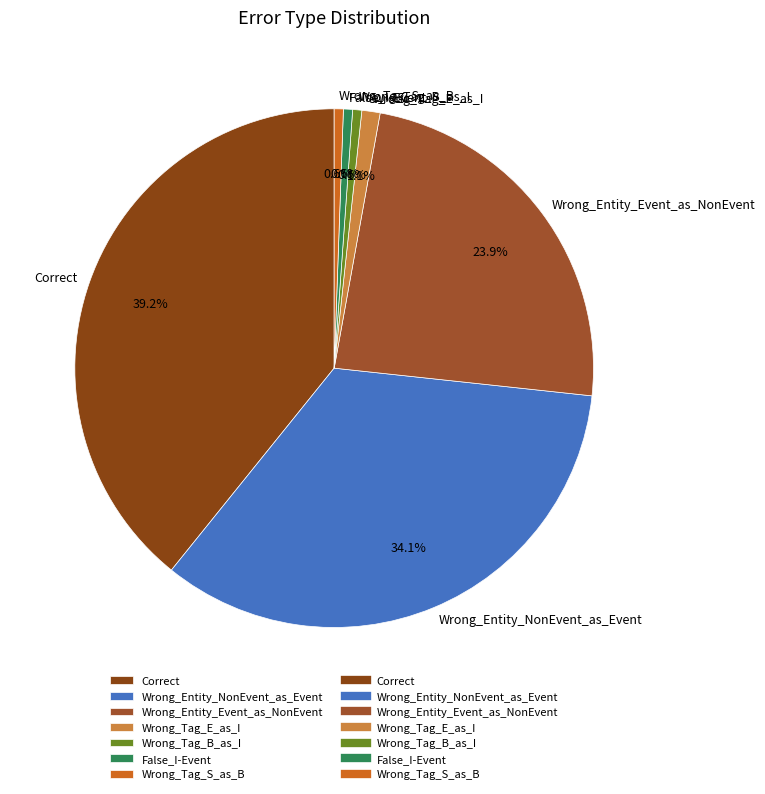

Is the sum of False_I-Event and Wrong_Tag_S_as_B greater than half?

No